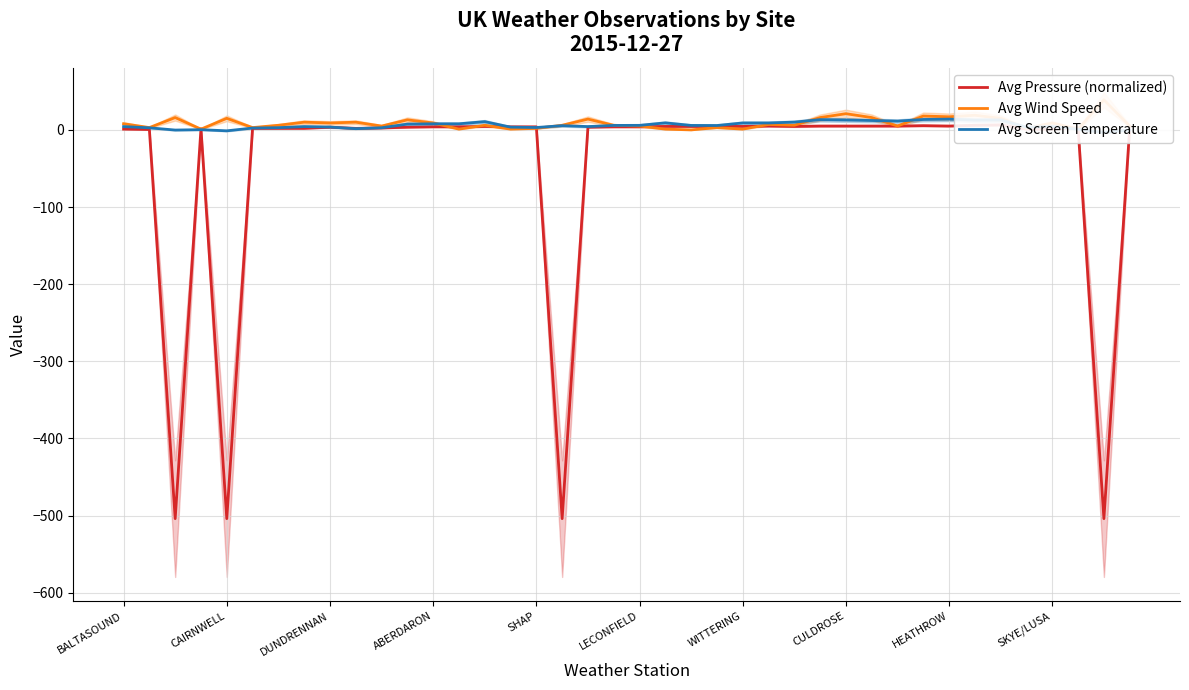

What is the value of the Avg Screen Temperature point at the 24th from the left?

5.7